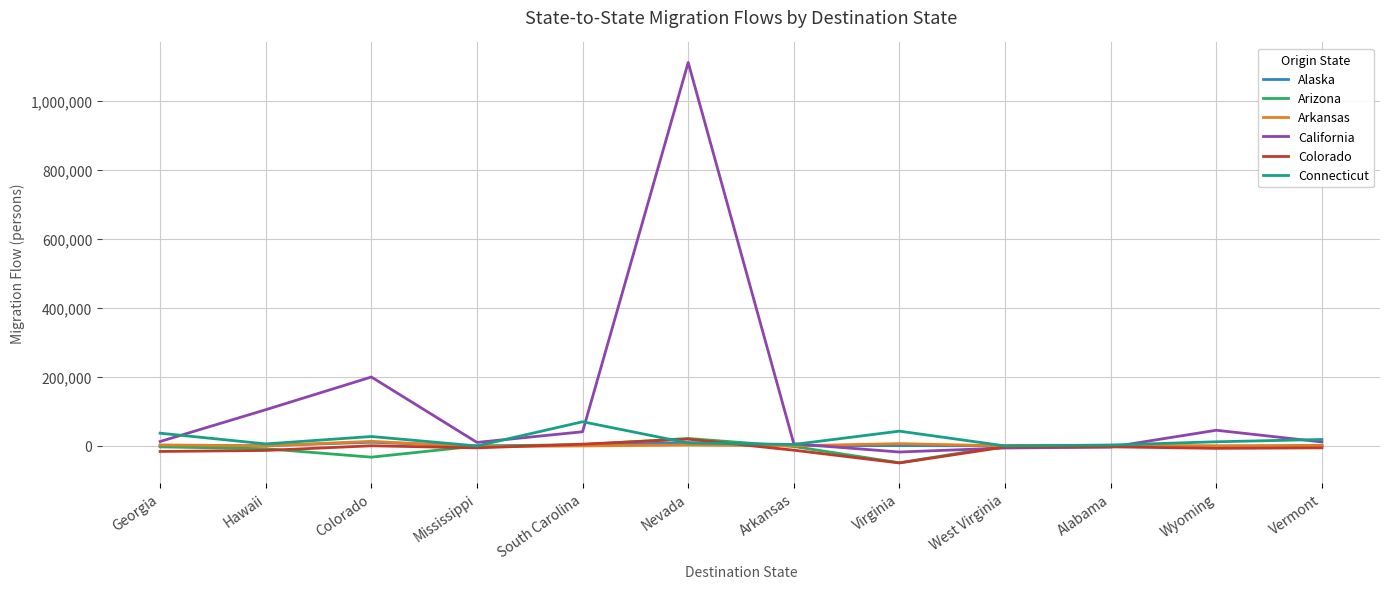

How many values in the Colorado series are below -5995?

6